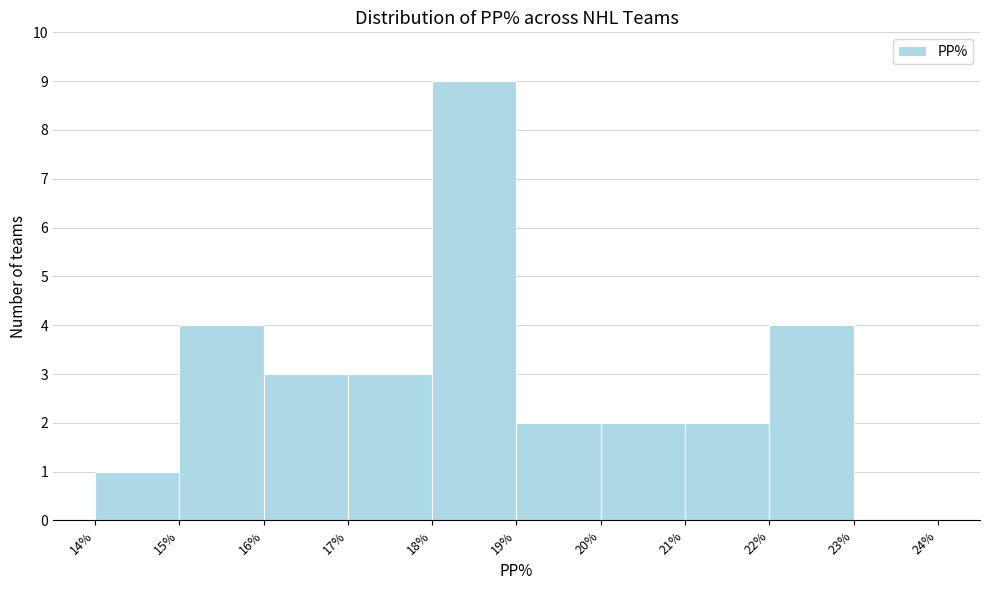

Over which range of the x-axis is the bar tallest?

18% to 19%